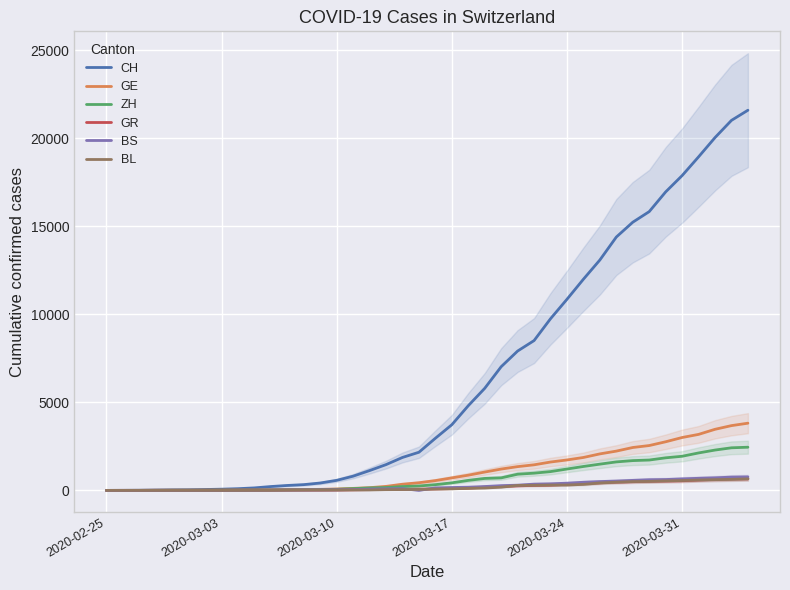

After their last crossing, which series has the higher values: GE or GR?

GE